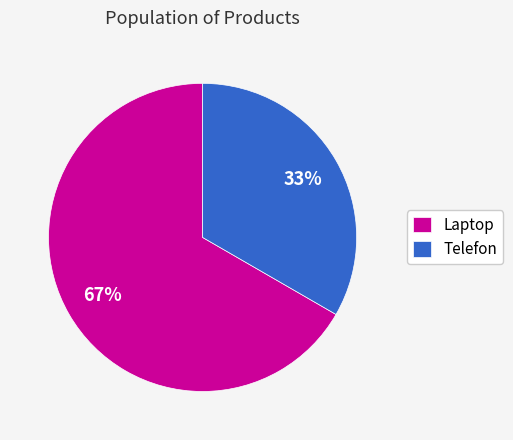

Which category accounts for the majority?

Laptop